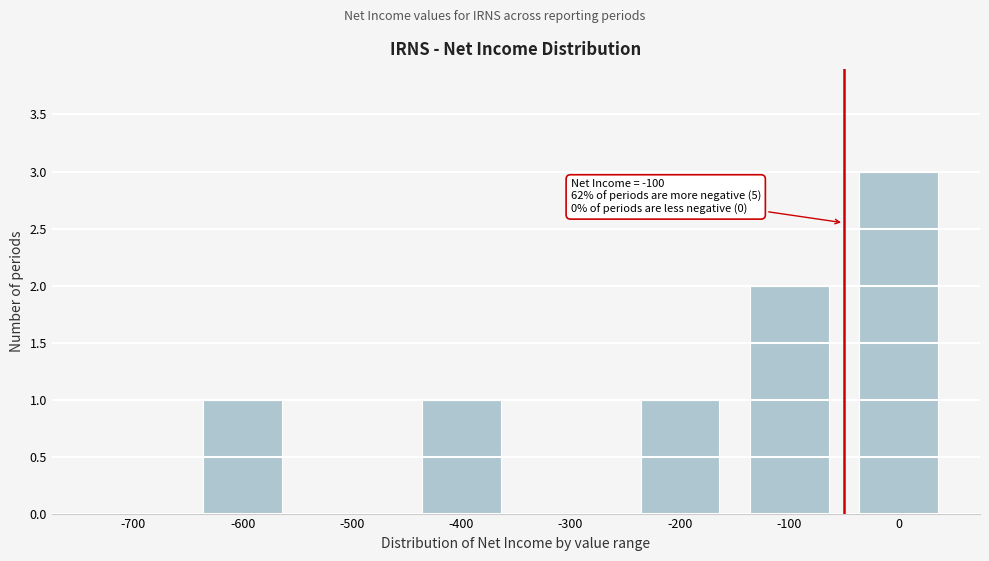

Reading right to left, transcribe all the data shown in this chart.

0=3	-100=2	-200=1	-300=0	-400=1	-500=0	-600=1	-700=0